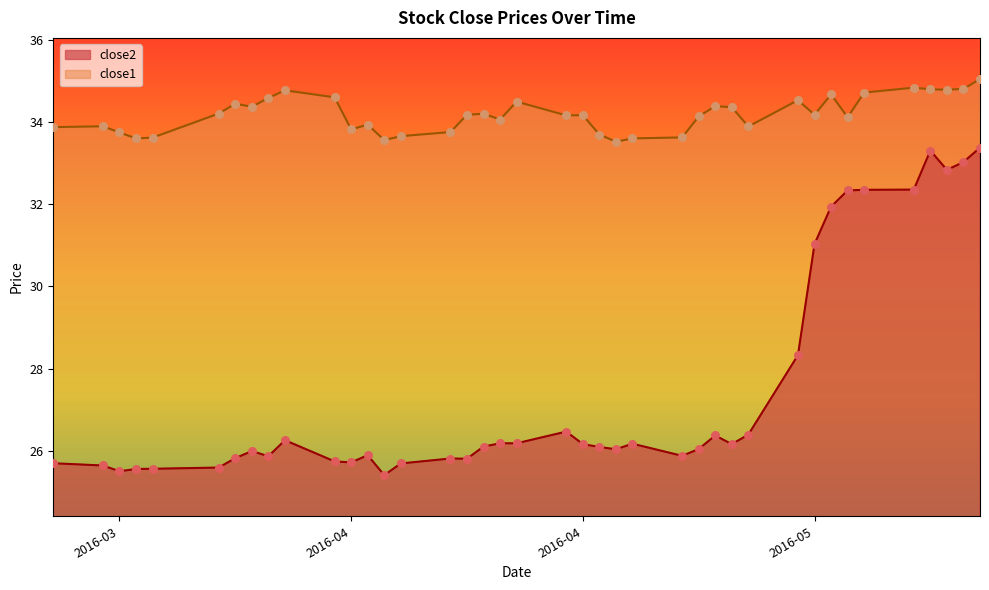

At how many categories does at least one series exceed 32?

40